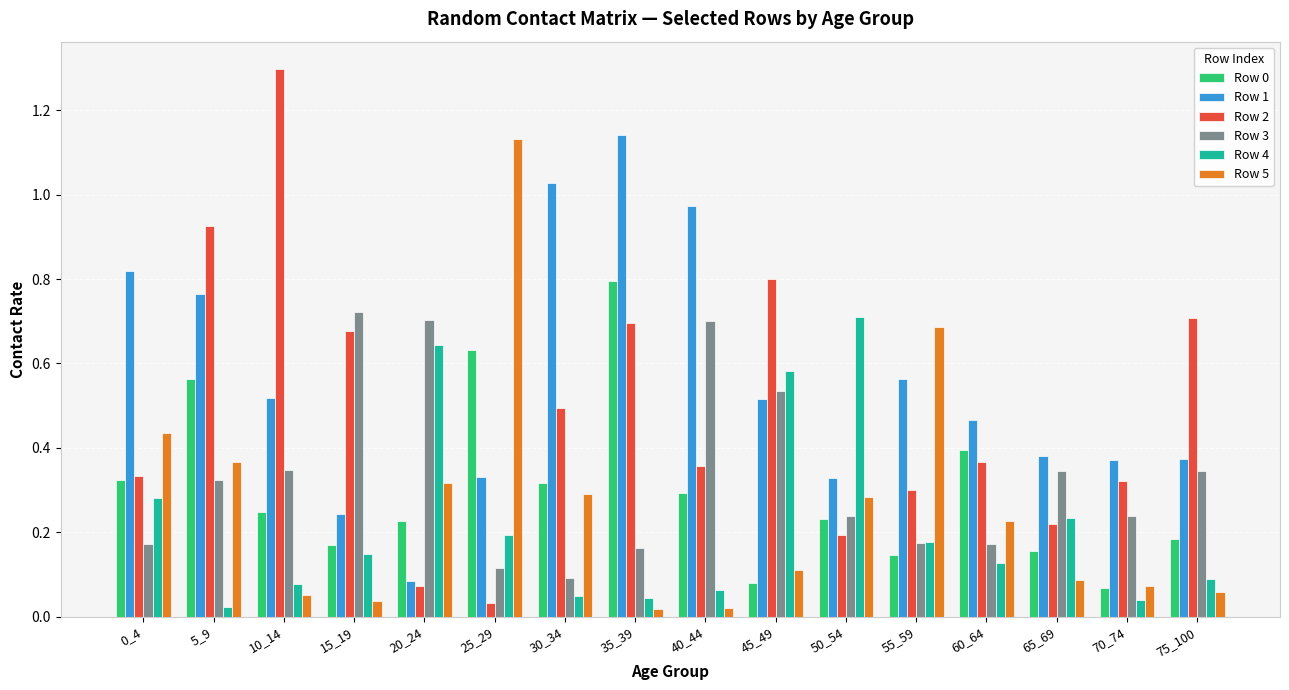

What is the sum of all Row 5 values?

4.2